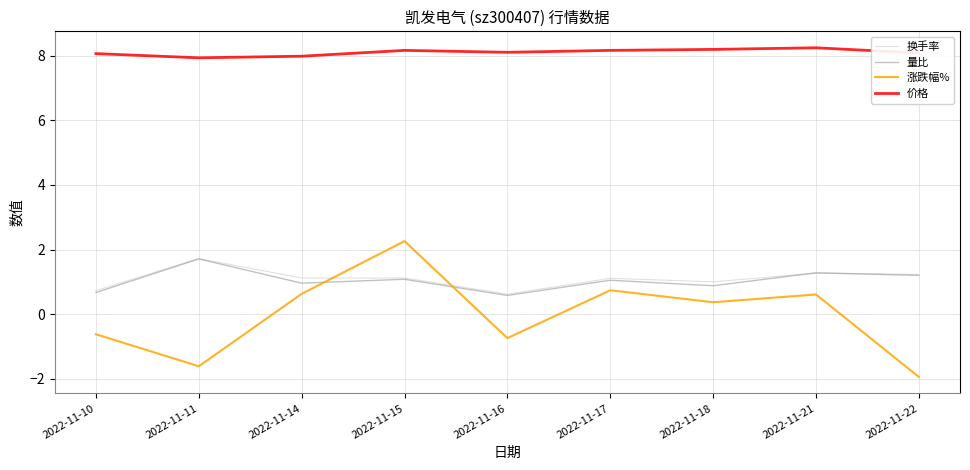

The 涨跌幅% series shows -3.3 at 2022-11-22. True or false?

False